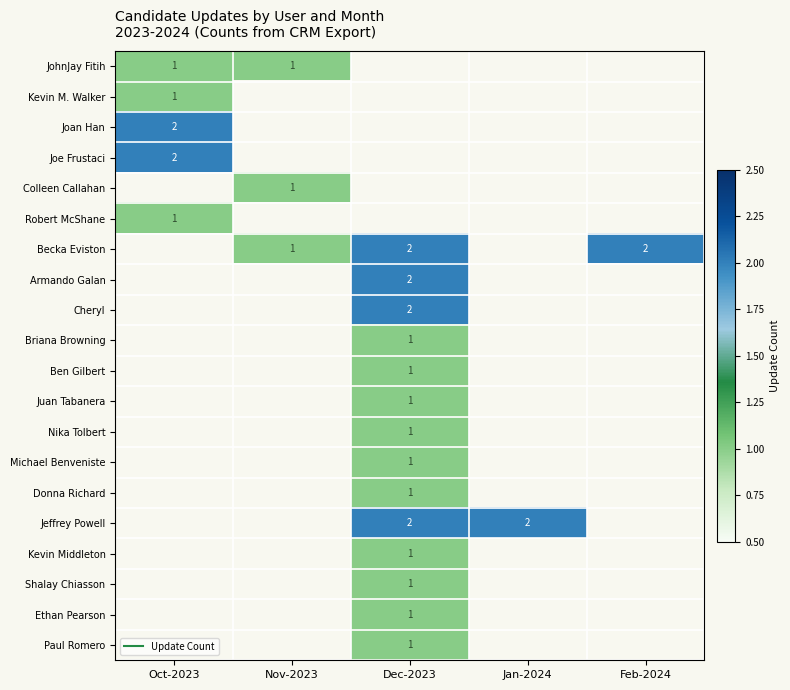

List the series in order of their peak value, highest first.

Joan Han, Joe Frustaci, Colleen Callahan, Robert McShane, Becka Eviston, Armando Galan, Cheryl, Briana Browning, Ben Gilbert, Juan Tabanera, Nika Tolbert, Michael Benveniste, Donna Richard, Jeffrey Powell, Kevin Middleton, Shalay Chiasson, Ethan Pearson, Paul Romero, JohnJay Fitih, Kevin M. Walker